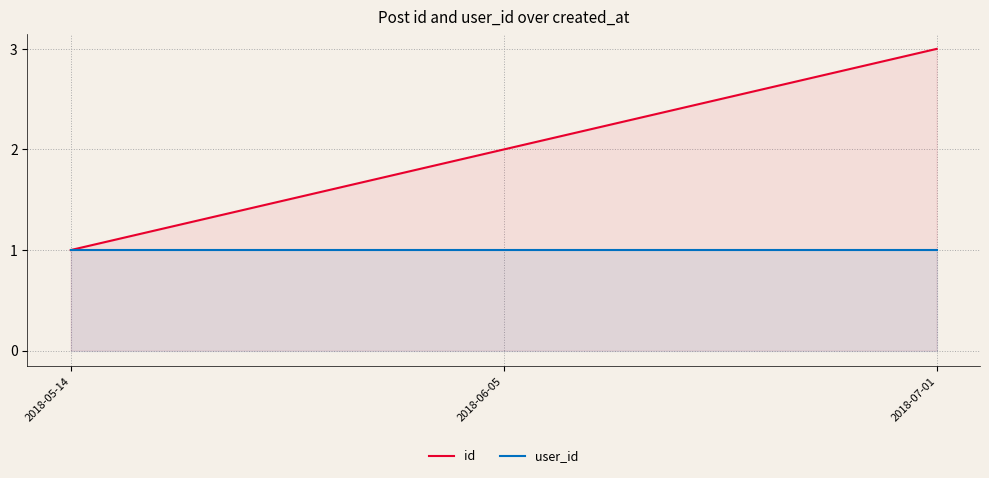

At which label is user_id closest to 1?

2018-05-14